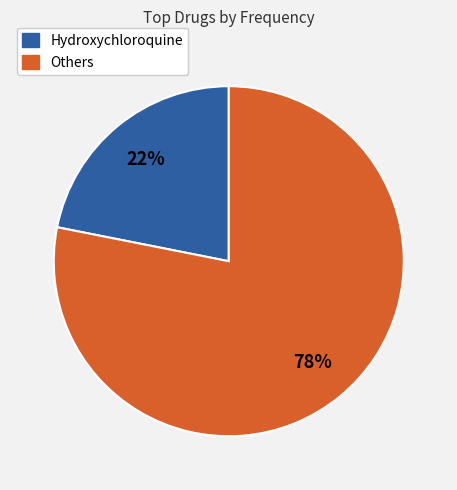

To the nearest percent, what is the average slice percentage?

50%